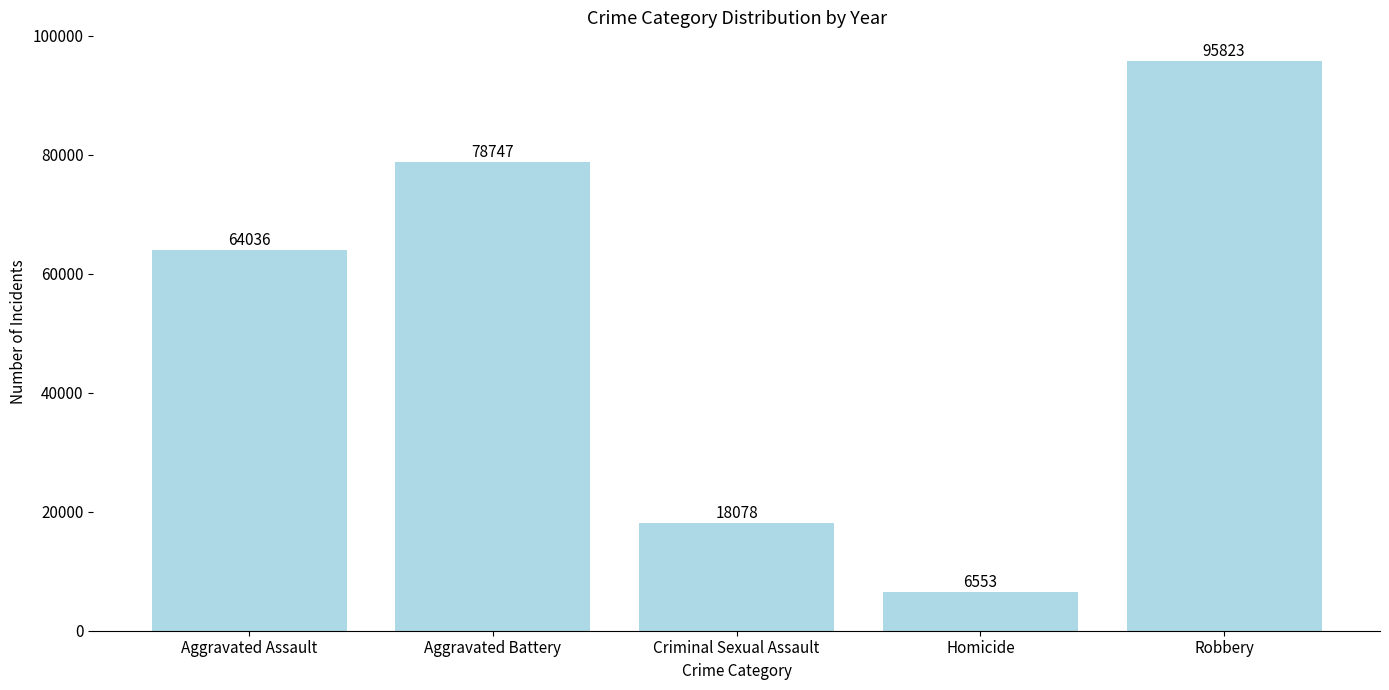

Rank the categories by value from highest to lowest.

Robbery, Aggravated Battery, Aggravated Assault, Criminal Sexual Assault, Homicide